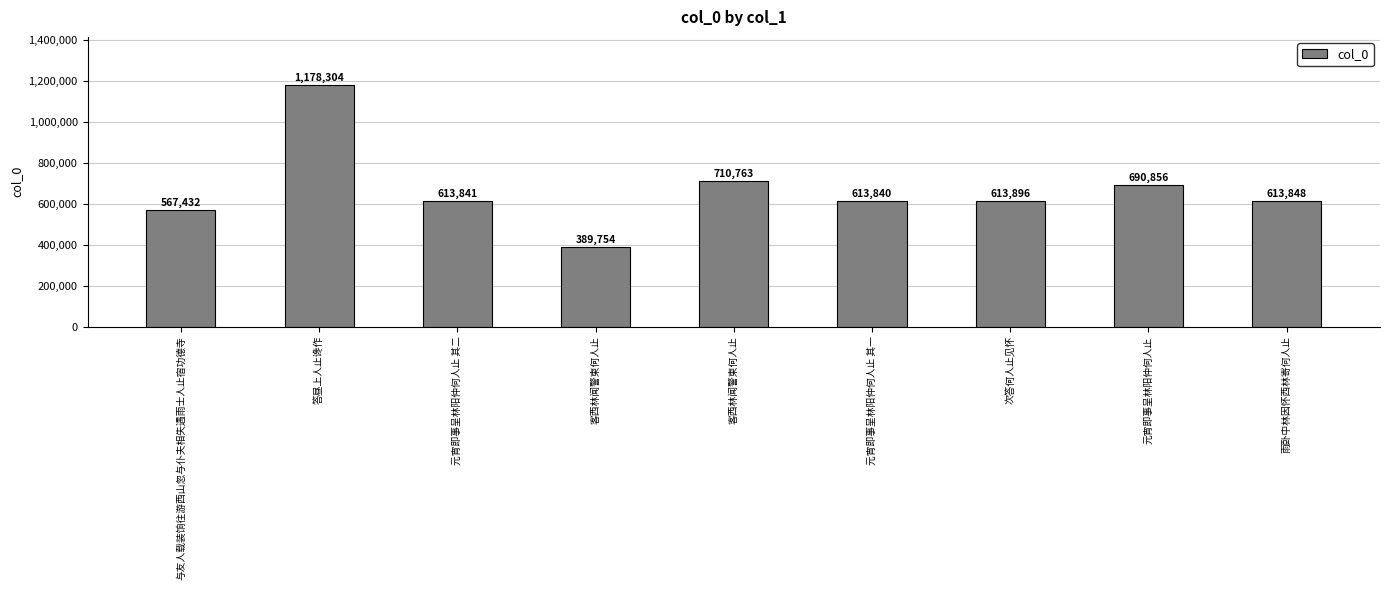

How many bars are there in total?

9